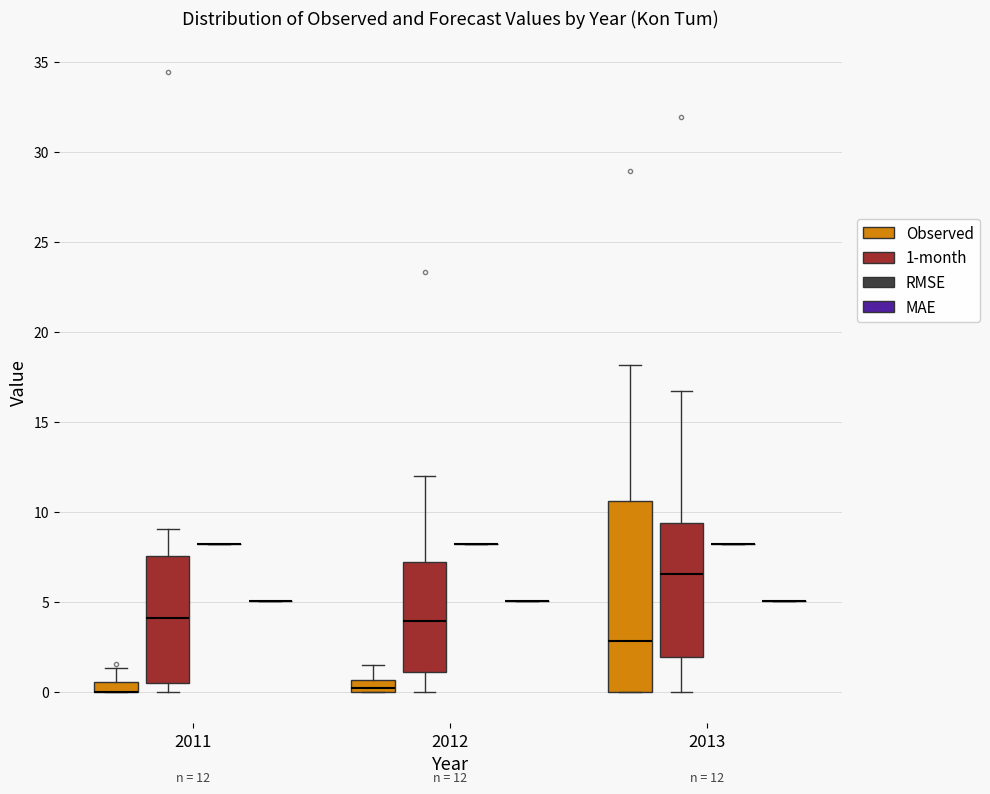

Which box is the tallest, from its lower edge to its upper edge?

2013 (Observed)